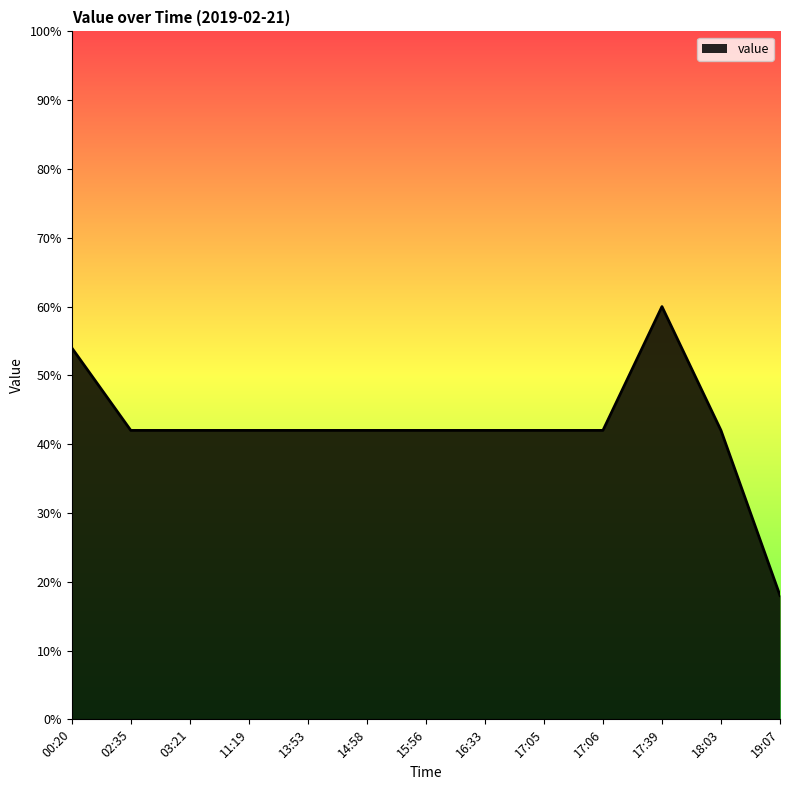

What is the smallest value displayed?

18